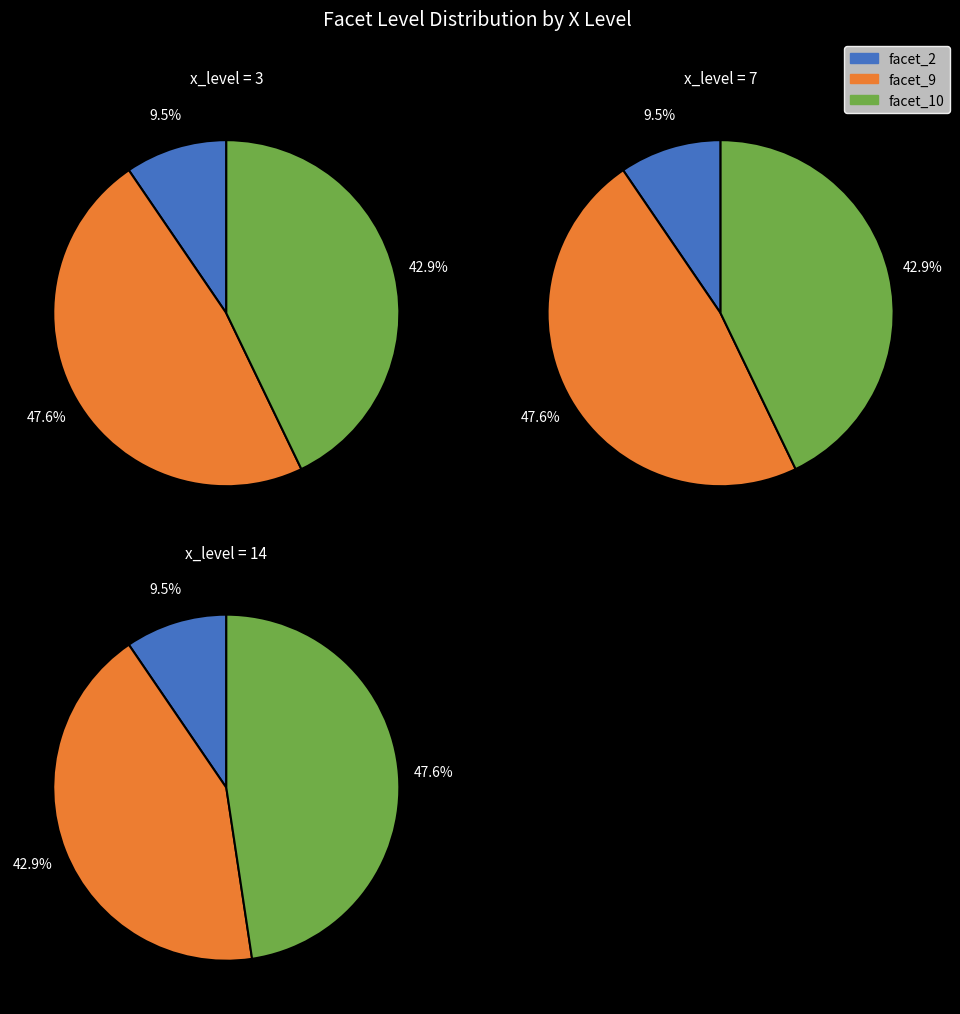

Which category has the smallest portion of the pie?

facet_2